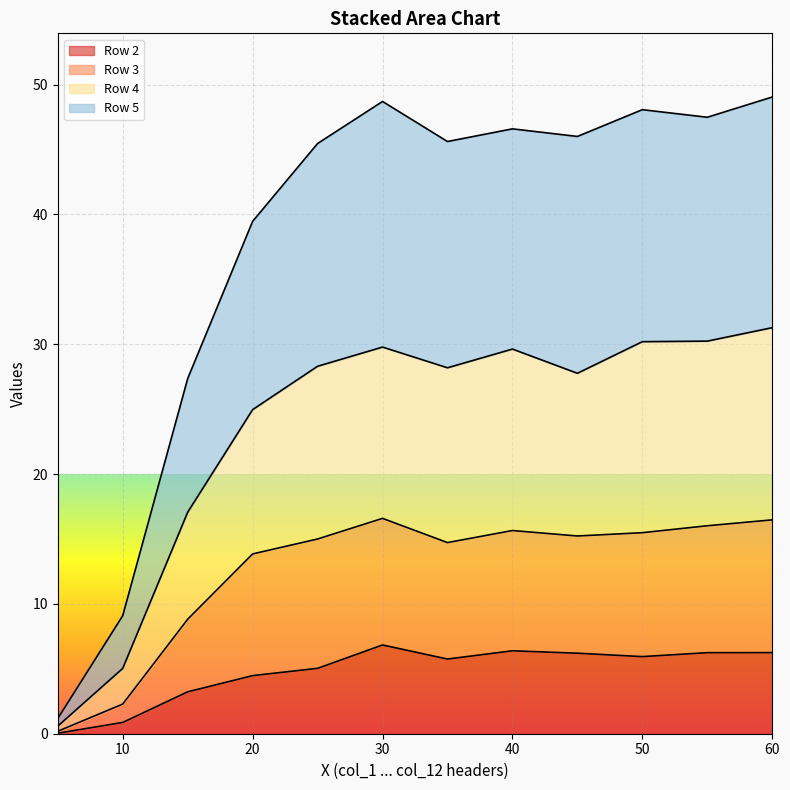

Reading right to left, list all the values displayed in this chart.

Row 2: 60.0=6.2	55.0=6.2	50.0=5.9	45.0=6.2	40.0=6.4	35.0=5.8	30.0=6.8	25.0=5.0	20.0=4.5	15.0=3.2	10.0=0.9	5.0=0.0
Row 3: 60.0=16.5	55.0=16.0	50.0=15.5	45.0=15.2	40.0=15.7	35.0=14.7	30.0=16.6	25.0=15.0	20.0=13.8	15.0=8.8	10.0=2.3	5.0=0.2
Row 4: 60.0=31.3	55.0=30.2	50.0=30.2	45.0=27.8	40.0=29.6	35.0=28.2	30.0=29.8	25.0=28.3	20.0=25.0	15.0=17.1	10.0=5.0	5.0=0.6
Row 5: 60.0=49.0	55.0=47.5	50.0=48.1	45.0=46.0	40.0=46.6	35.0=45.6	30.0=48.7	25.0=45.5	20.0=39.5	15.0=27.4	10.0=9.1	5.0=1.2